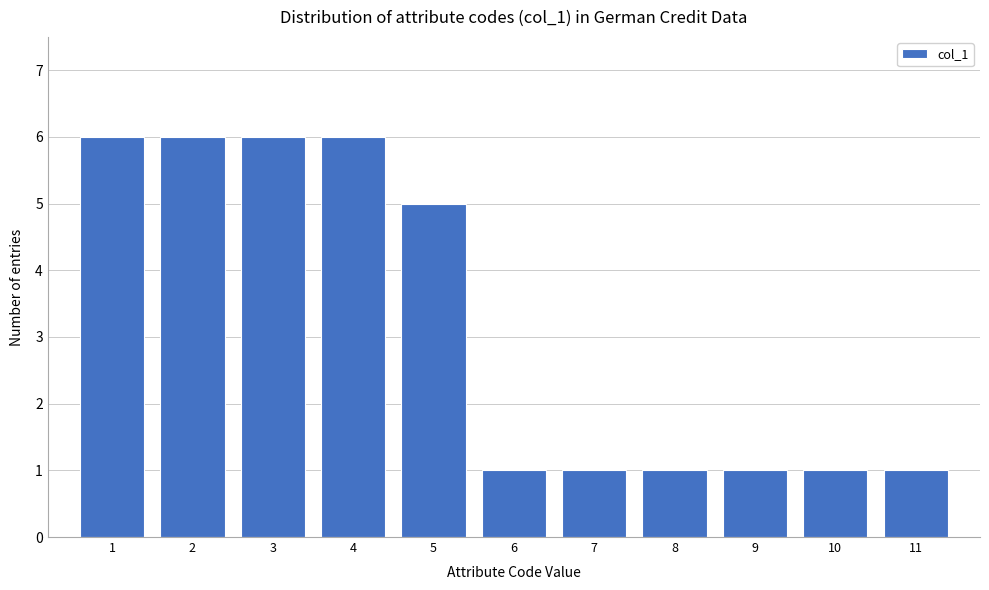

Reading left to right, list all the values displayed in this chart.

1=6	2=6	3=6	4=6	5=5	6=1	7=1	8=1	9=1	10=1	11=1